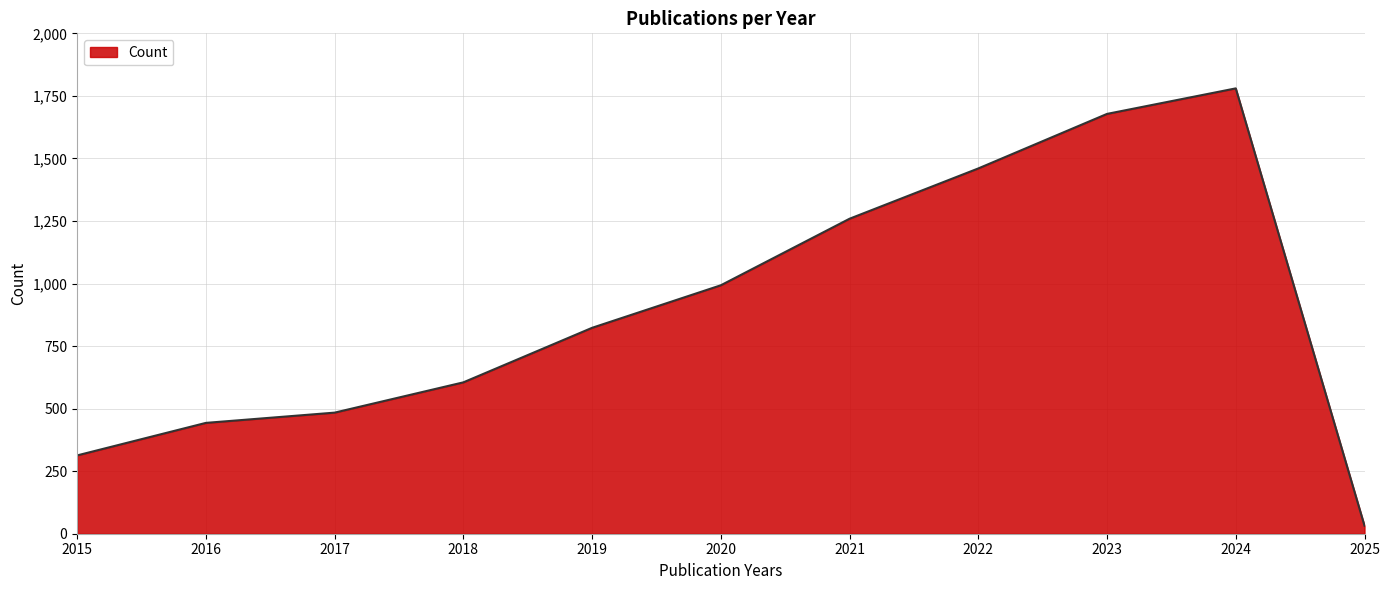

Rank the categories by value from highest to lowest.

2024, 2023, 2022, 2021, 2020, 2019, 2018, 2017, 2016, 2015, 2025